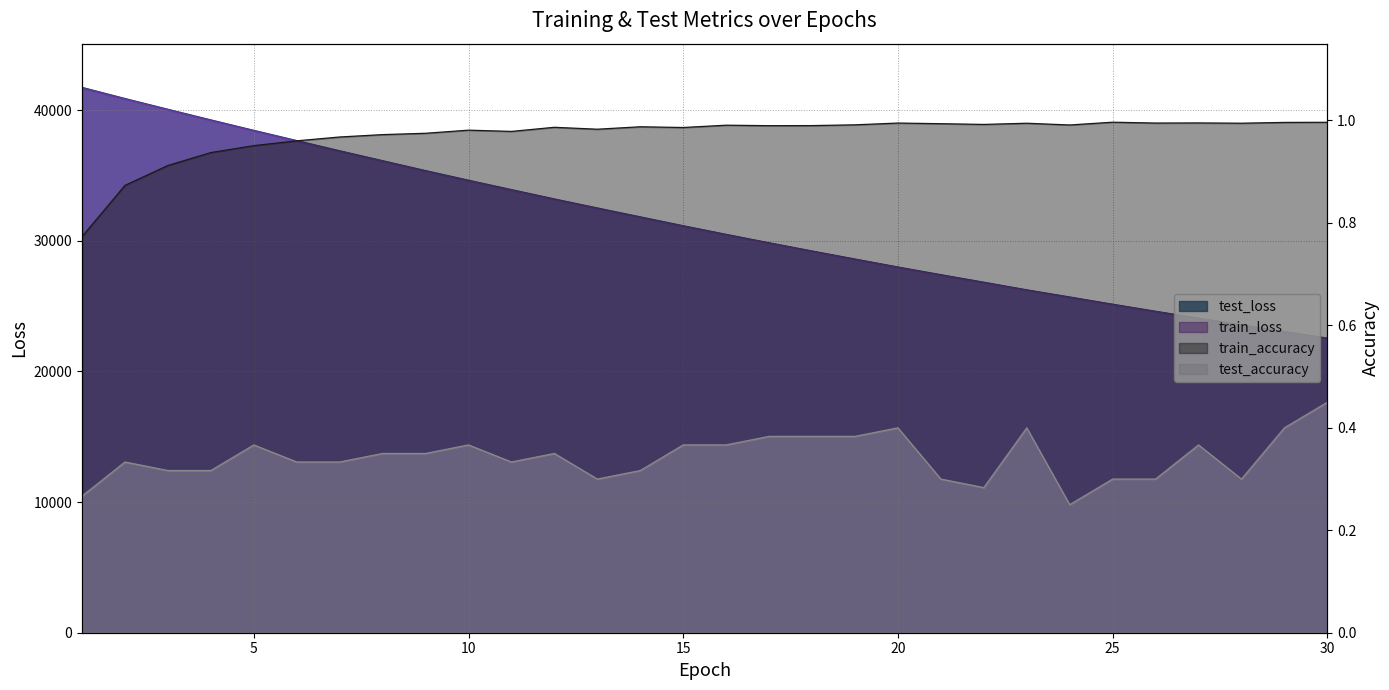

True or false: train_accuracy has a value of 1.7 at 29.

False